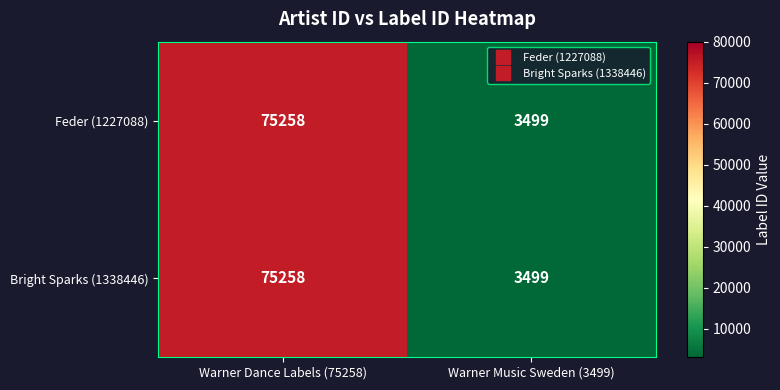

What value does the Feder (1227088) series have at Warner Music Sweden (3499)?

3499